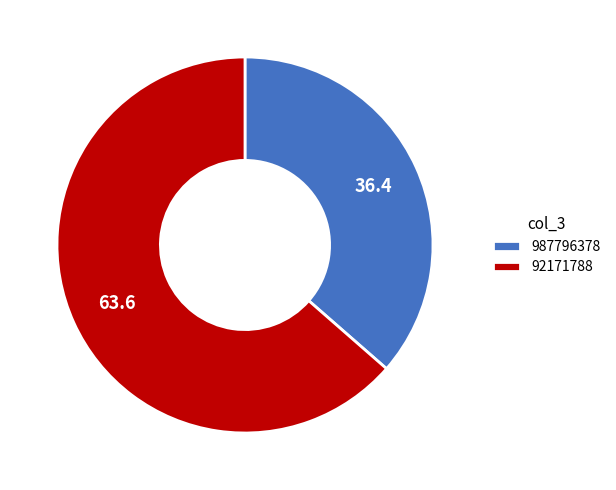

What is the ratio of the value at 987796378 to the value at 92171788?

0.6